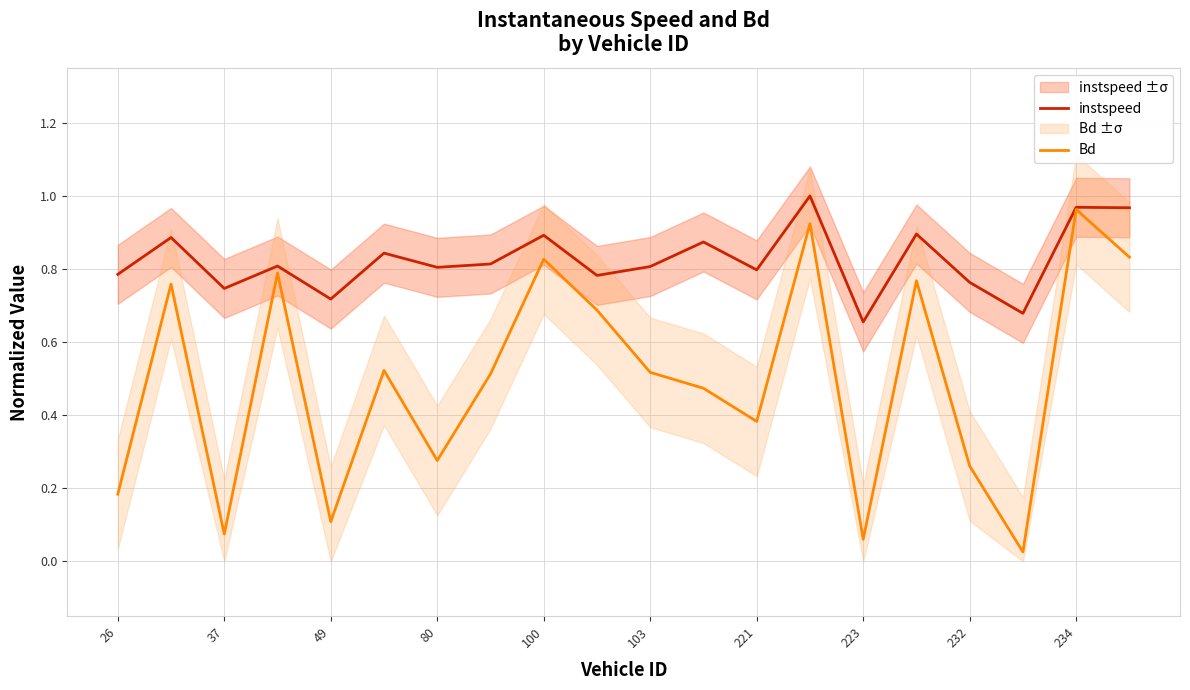

Between 19 and 15, which is larger?

19